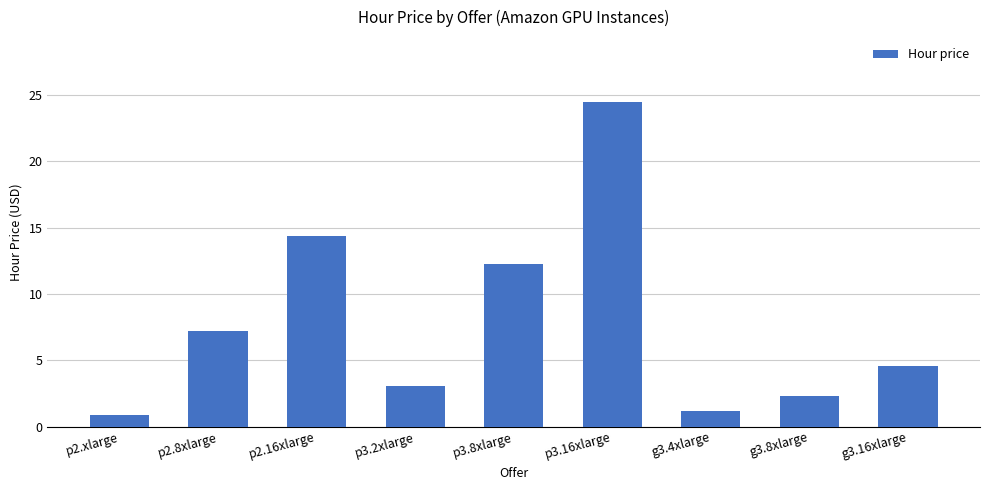

Count the number of values greater than 4.

5